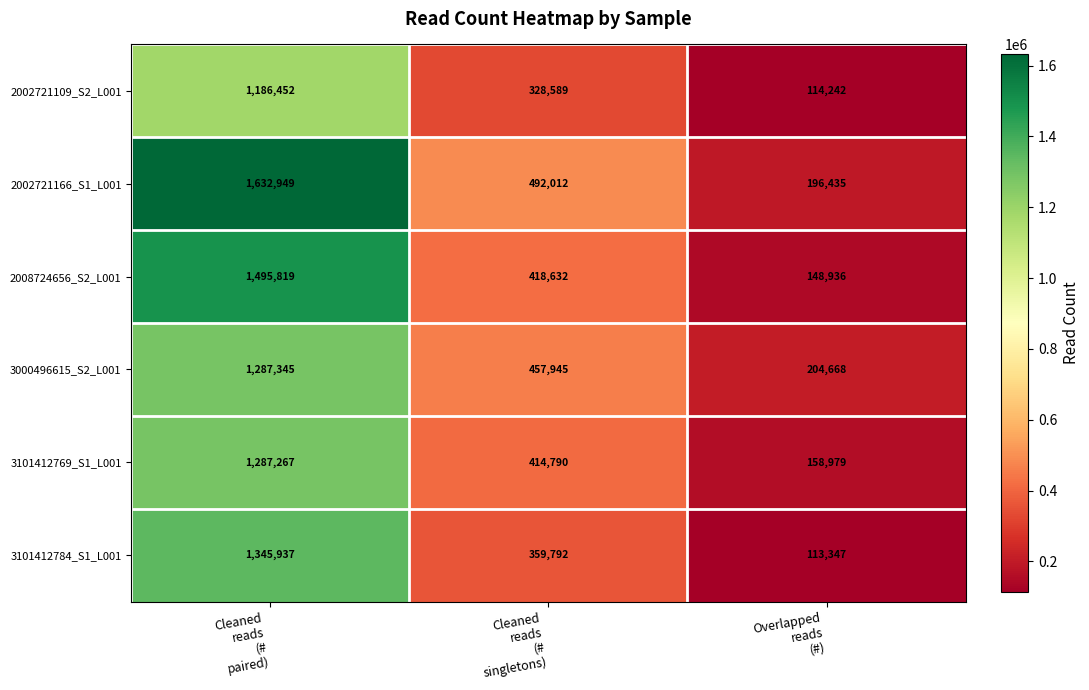

What is the sum of all 3000496615_S2_L001 values?

1949958